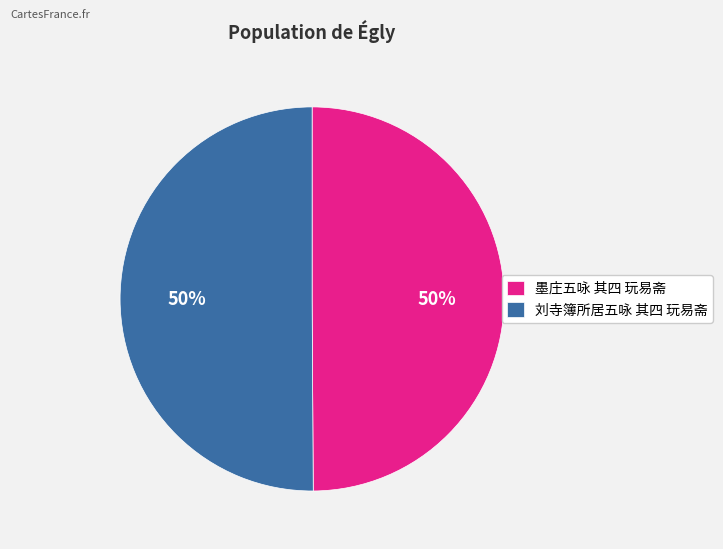

How many segments does this pie chart have?

2